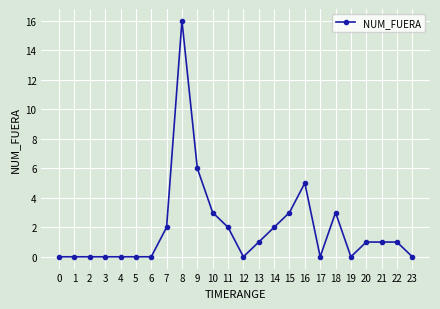

Is it true that the value at 8 is 16?

True